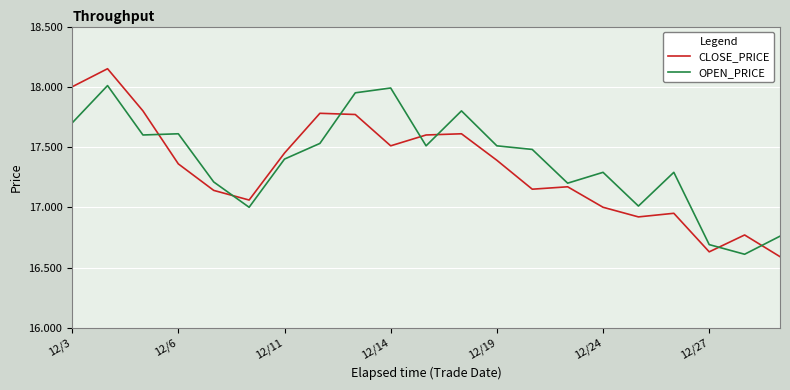

Which series ends up on top after the final intersection of OPEN_PRICE and CLOSE_PRICE?

OPEN_PRICE